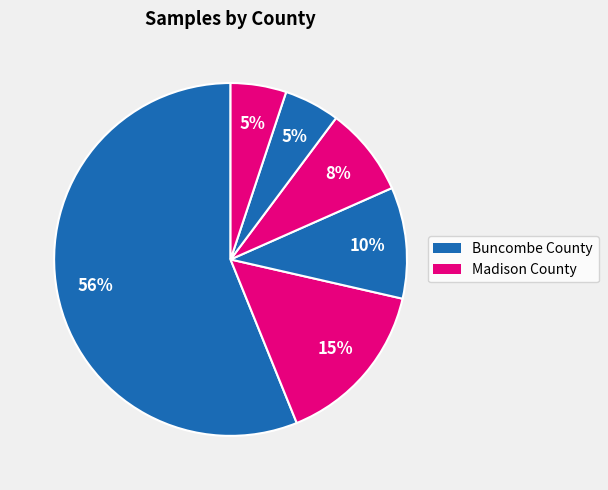

Count the number of slices in the pie.

6